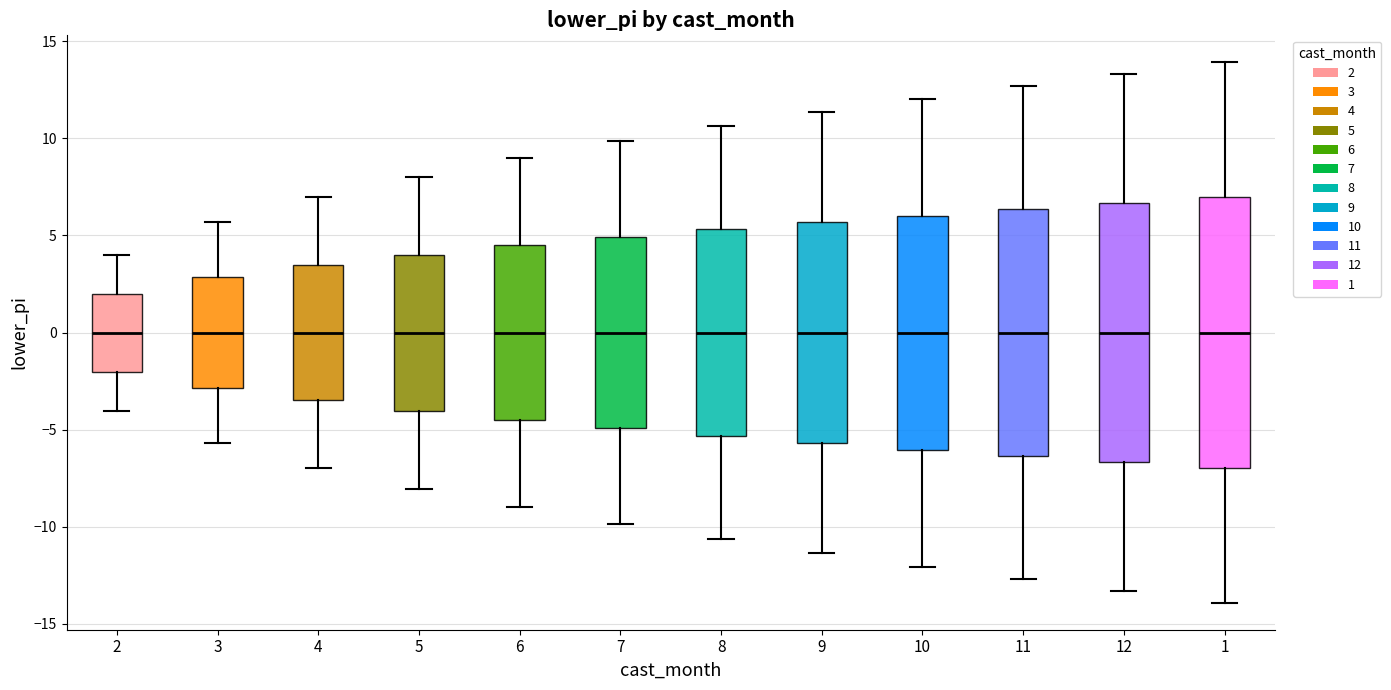

Reading left to right, read every box against the y-axis: the position of its median line, the range the box covers, and the ends of its whiskers. The values are not printed on the chart, so give them approximately, as read against the axis.

2: median 0.0, box -2.0 to 2.0, whiskers -4.0 to 4.0
3: median 0.0, box -3.0 to 3.0, whiskers -5.5 to 5.5
4: median 0.0, box -3.5 to 3.5, whiskers -7.0 to 7.0
5: median 0.0, box -4.0 to 4.0, whiskers -8.0 to 8.0
6: median 0.0, box -4.5 to 4.5, whiskers -9.0 to 9.0
7: median 0.0, box -5.0 to 5.0, whiskers -10.0 to 10.0
8: median 0.0, box -5.5 to 5.5, whiskers -10.5 to 10.5
9: median 0.0, box -5.5 to 5.5, whiskers -11.5 to 11.5
10: median 0.0, box -6.0 to 6.0, whiskers -12.0 to 12.0
11: median 0.0, box -6.5 to 6.5, whiskers -12.5 to 12.5
12: median 0.0, box -6.5 to 6.5, whiskers -13.5 to 13.5
1: median 0.0, box -7.0 to 7.0, whiskers -14.0 to 14.0